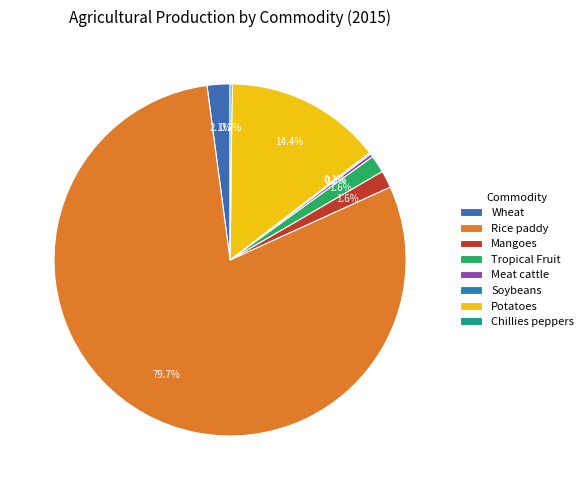

Which category has the biggest portion of the pie?

Rice paddy